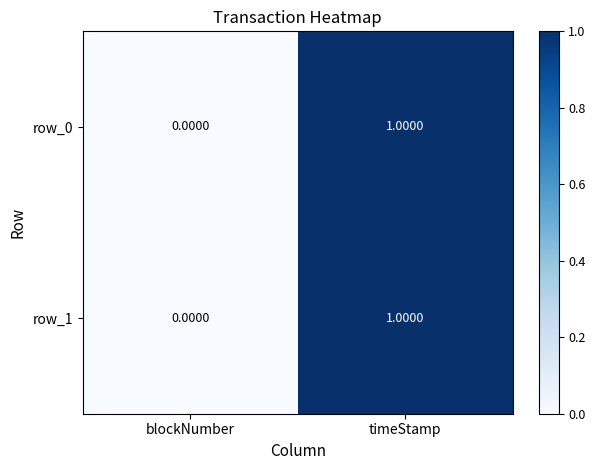

How many row_1 values are between 0 and 1?

2